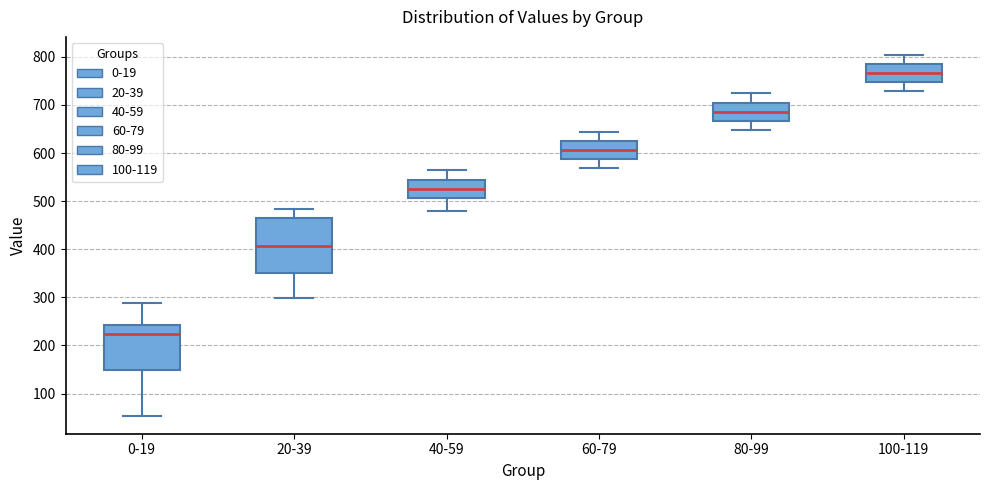

Which box is the tallest, from its lower edge to its upper edge?

20-39